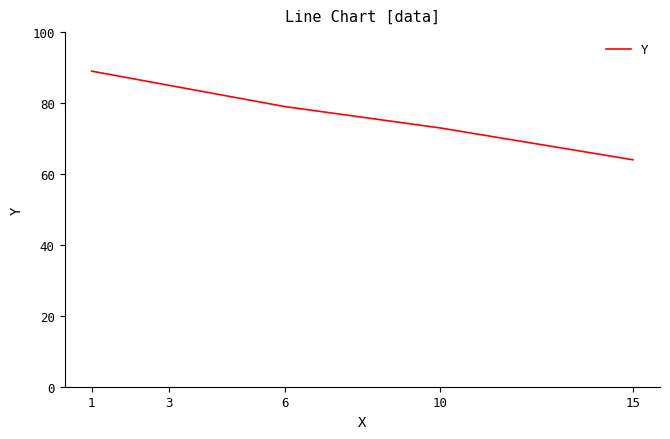

What is the difference between the maximum and minimum values?

25